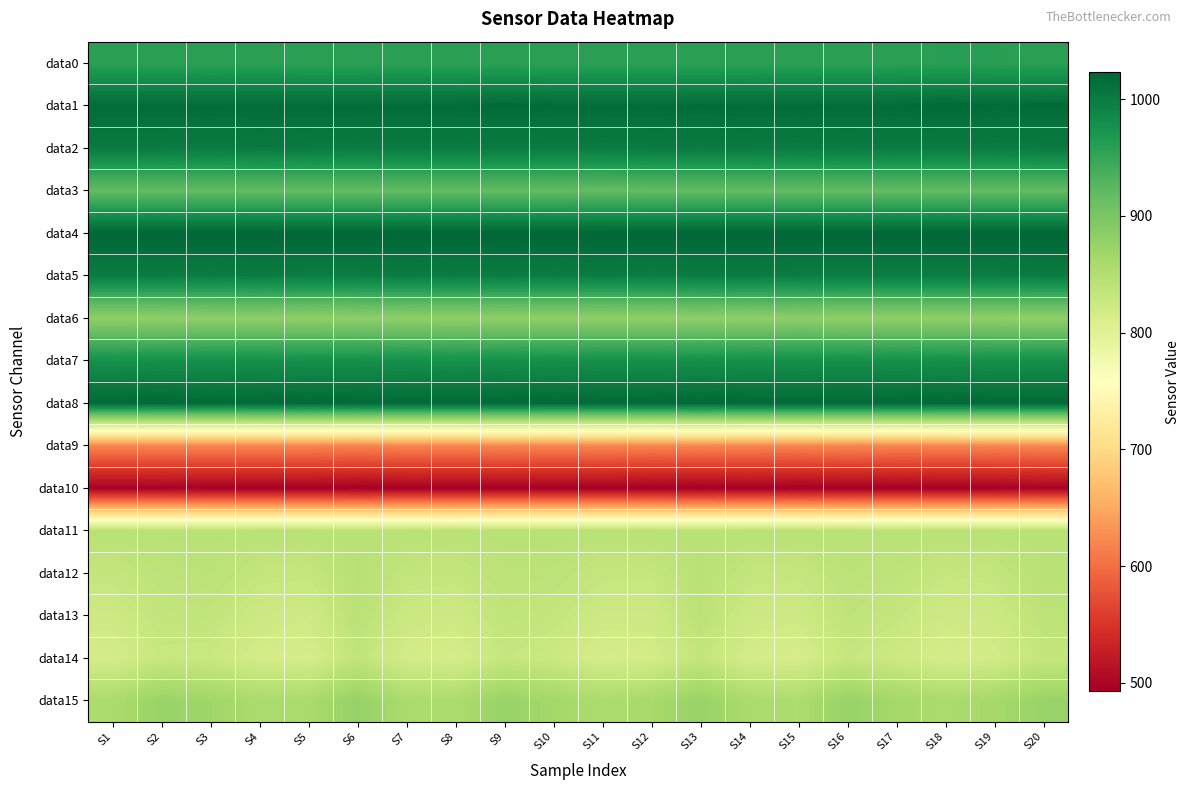

Which series changed the most between S11 and S17?

data14